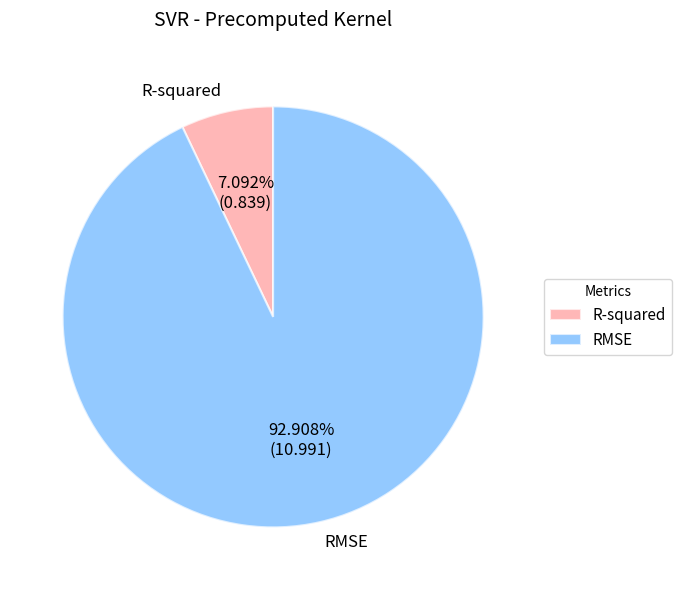

The RMSE slice represents 80% of the pie. True or false?

False